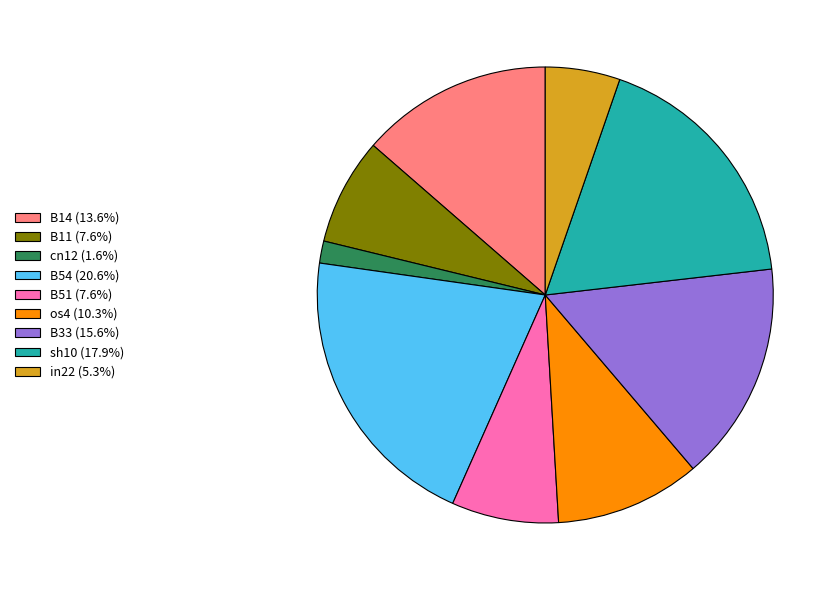

Do B14 (13.6%) and B54 (20.6%) together represent more than half of the pie?

No